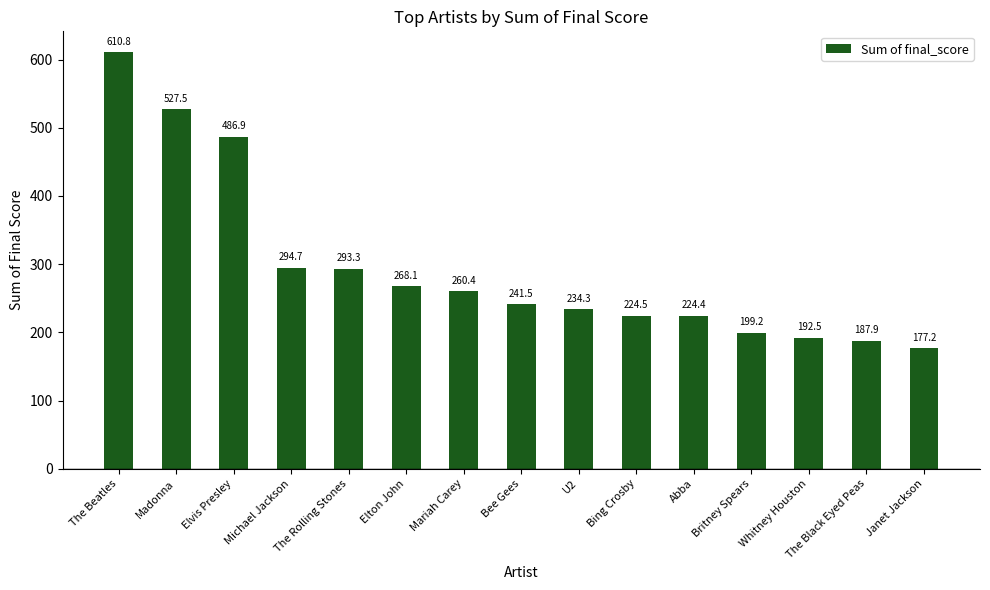

What is the label of the 3rd bar from the left?

Elvis Presley